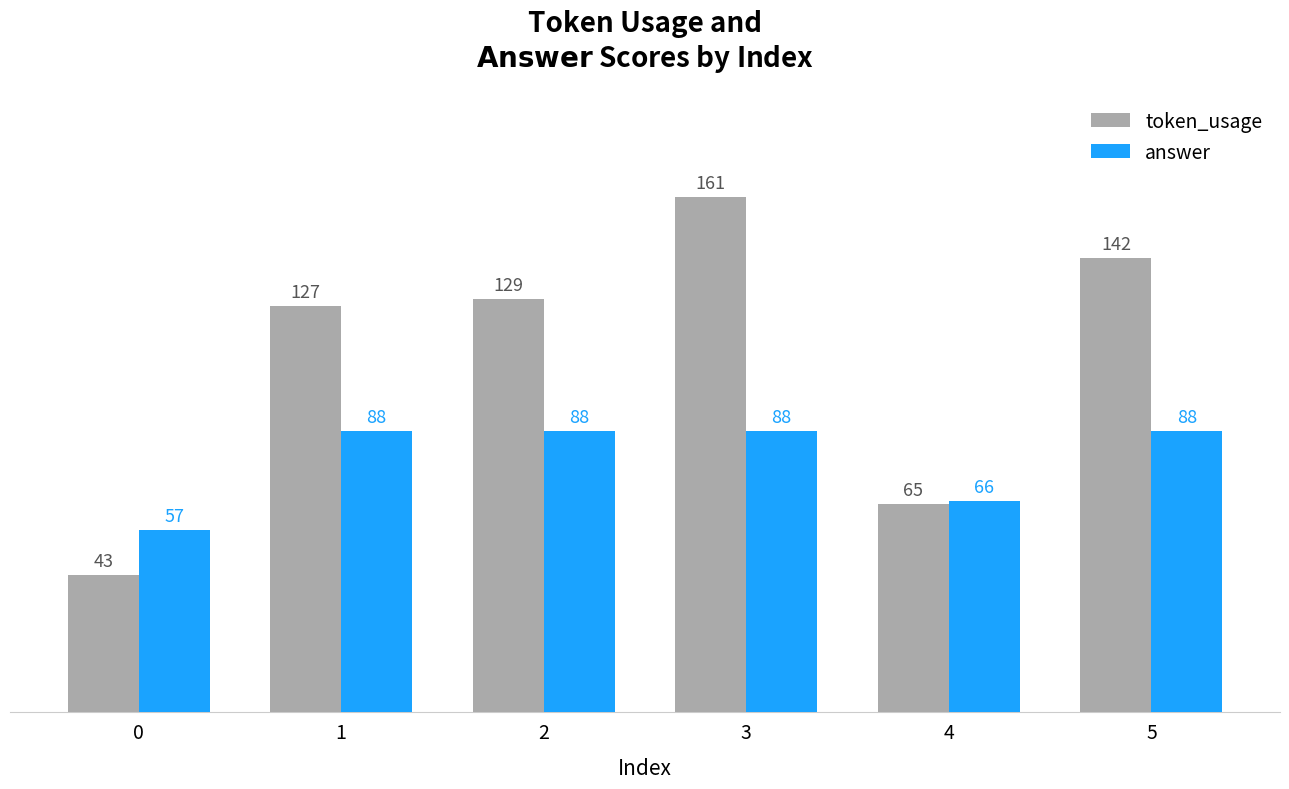

Where is answer nearest to the value 72?

4